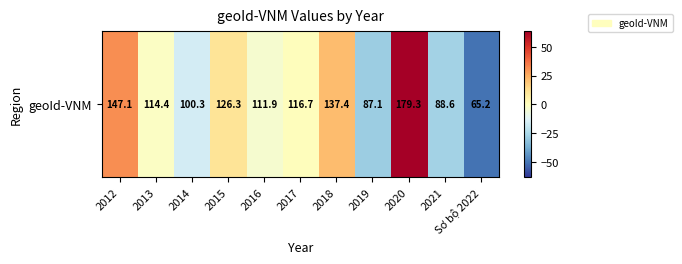

What is the sum of the values at 2014 and 2017?

-14.7